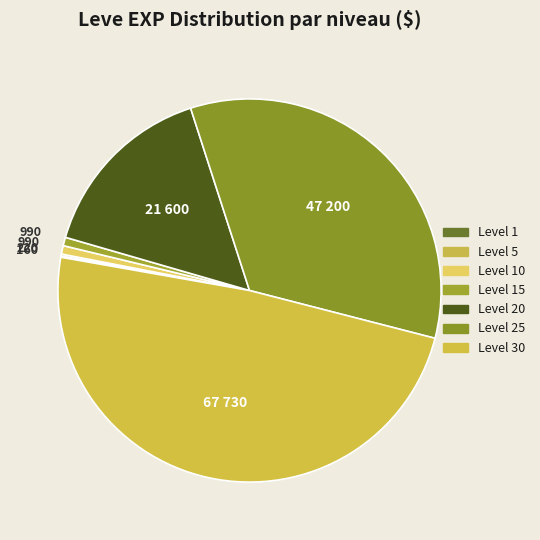

How much of the chart is everything except Level 5?

99.8%